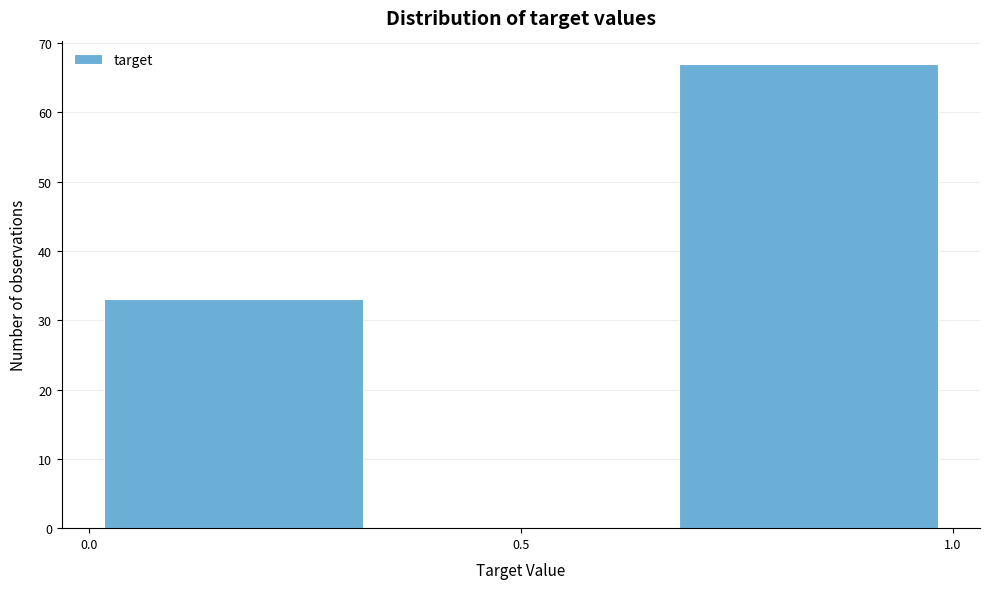

What is the height of the bar covering 0.65 to 1.00 on the x-axis? Neither the bar edges nor the heights are printed on the chart, so give them approximately, as read against the axes.

67